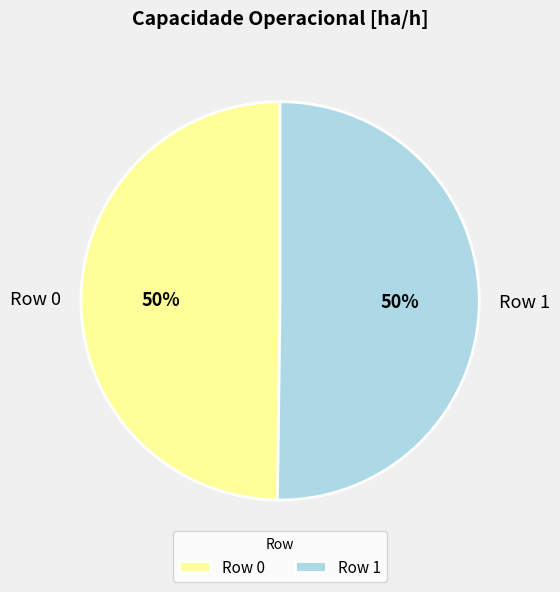

What is the ratio of the value at Row 1 to the value at Row 0?

1.0